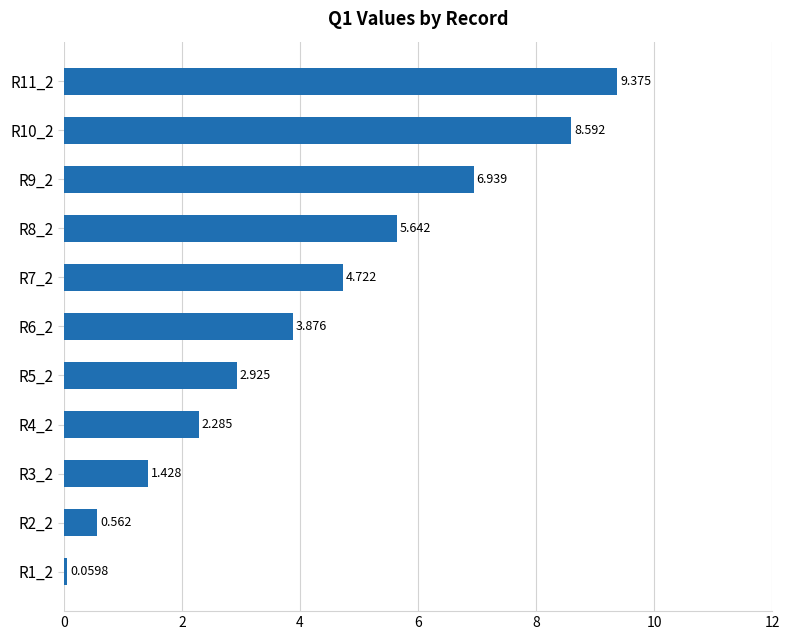

What is the sum of all values?

46.4